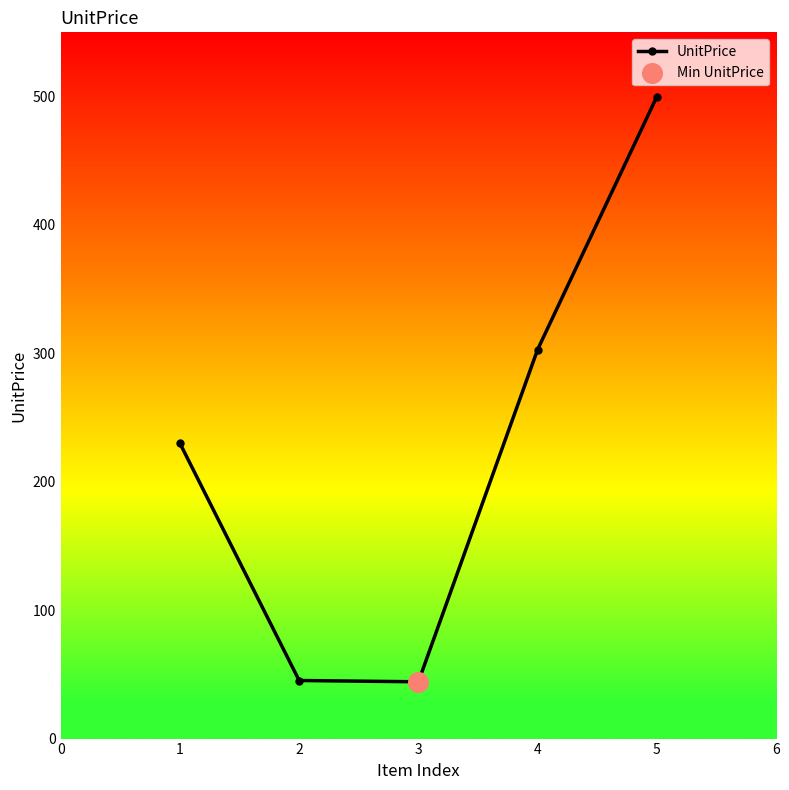

What is the change in value from 1 to 3?

-185.8